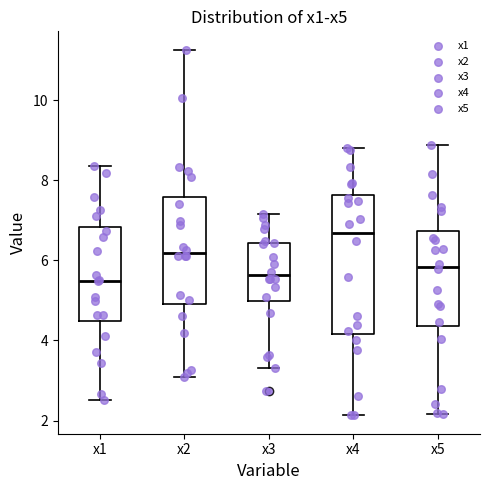

Which box has the highest median line?

x4